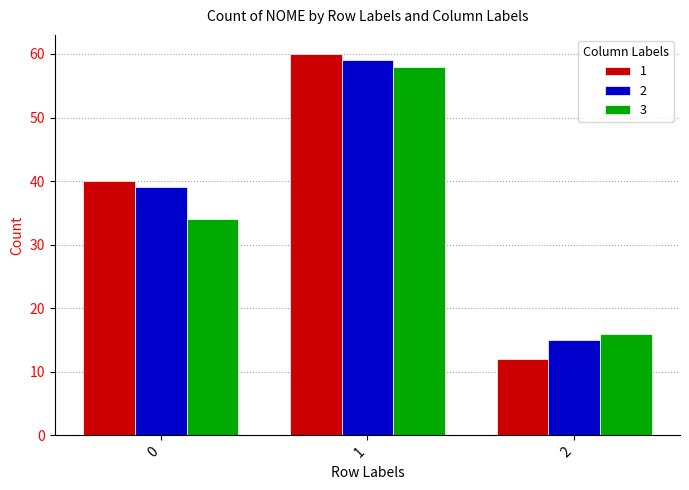

Which category has the highest value across all series?

1